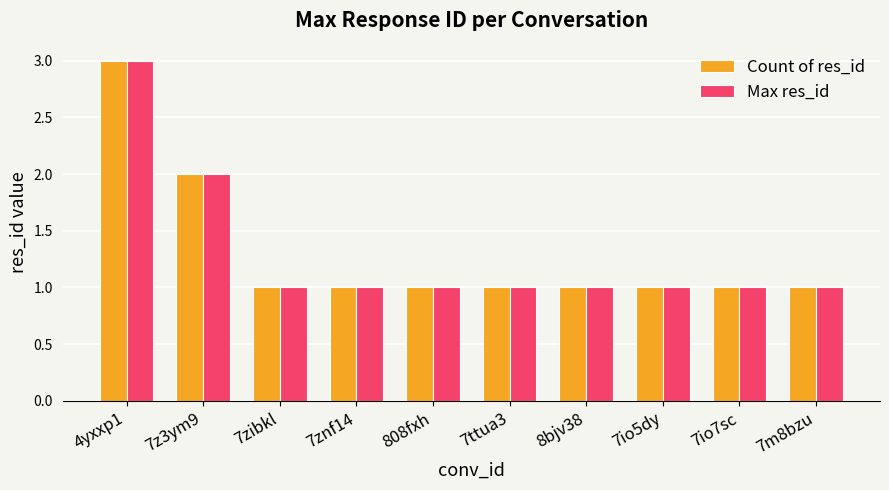

Reading right to left, what are all the values shown in this chart?

Count of res_id: 7m8bzu=1	7io7sc=1	7io5dy=1	8bjv38=1	7ttua3=1	808fxh=1	7znf14=1	7zibkl=1	7z3ym9=2	4yxxp1=3
Max res_id: 7m8bzu=1	7io7sc=1	7io5dy=1	8bjv38=1	7ttua3=1	808fxh=1	7znf14=1	7zibkl=1	7z3ym9=2	4yxxp1=3